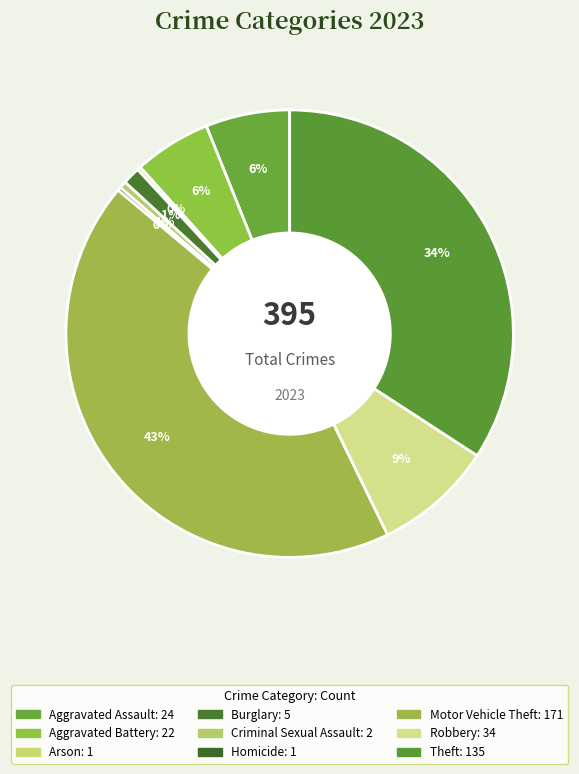

What is the largest slice in the pie chart?

Motor Vehicle Theft